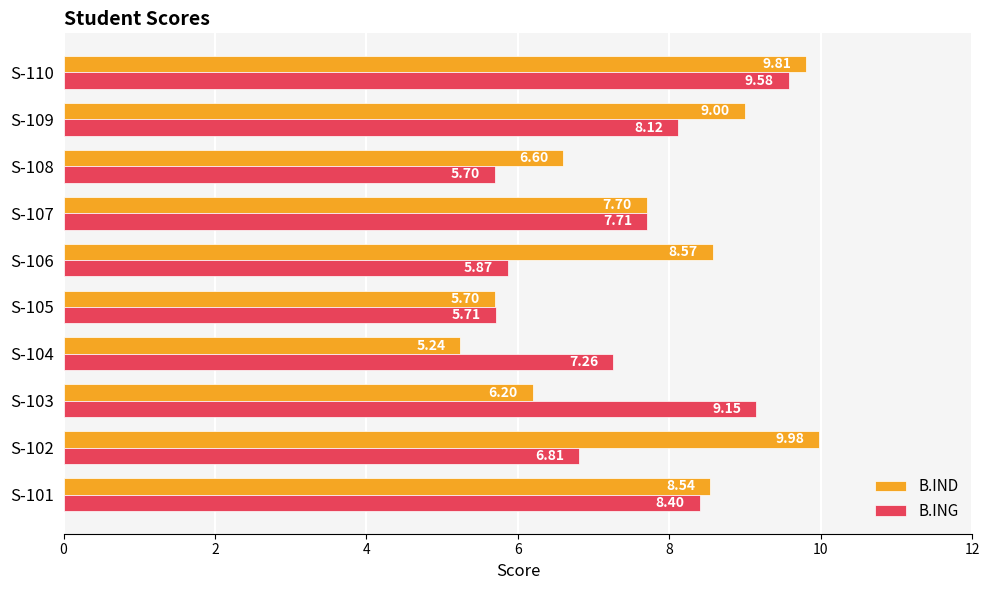

What is the sum of all B.ING values?

74.3